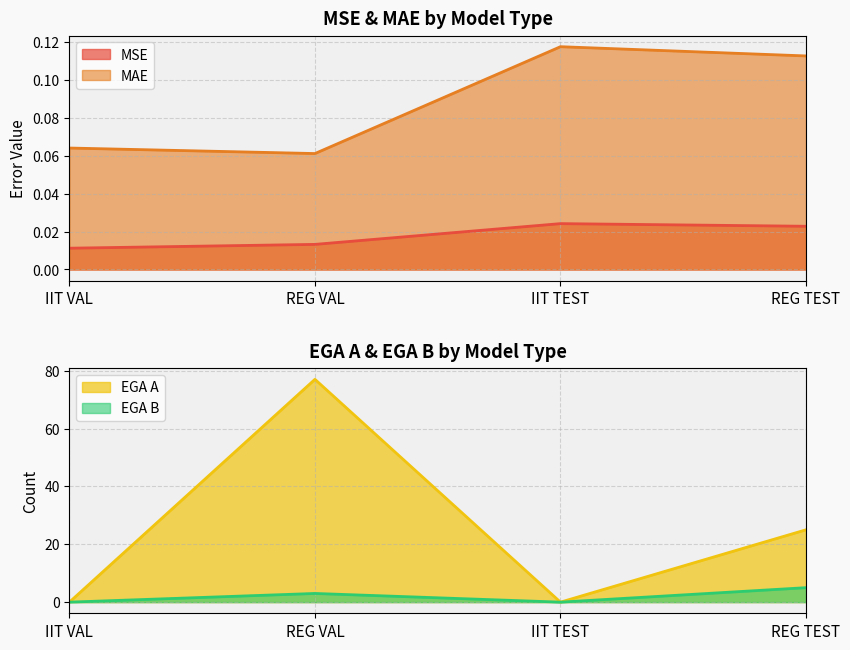

What is the difference between the maximum and minimum values in the MAE series?

0.1